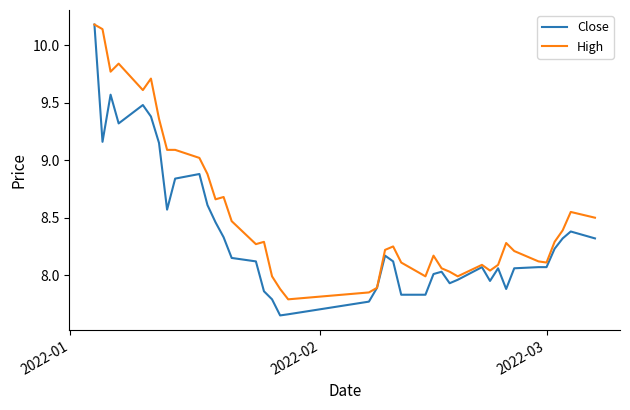

List the series in order of their overall mean, lowest first.

Close, High